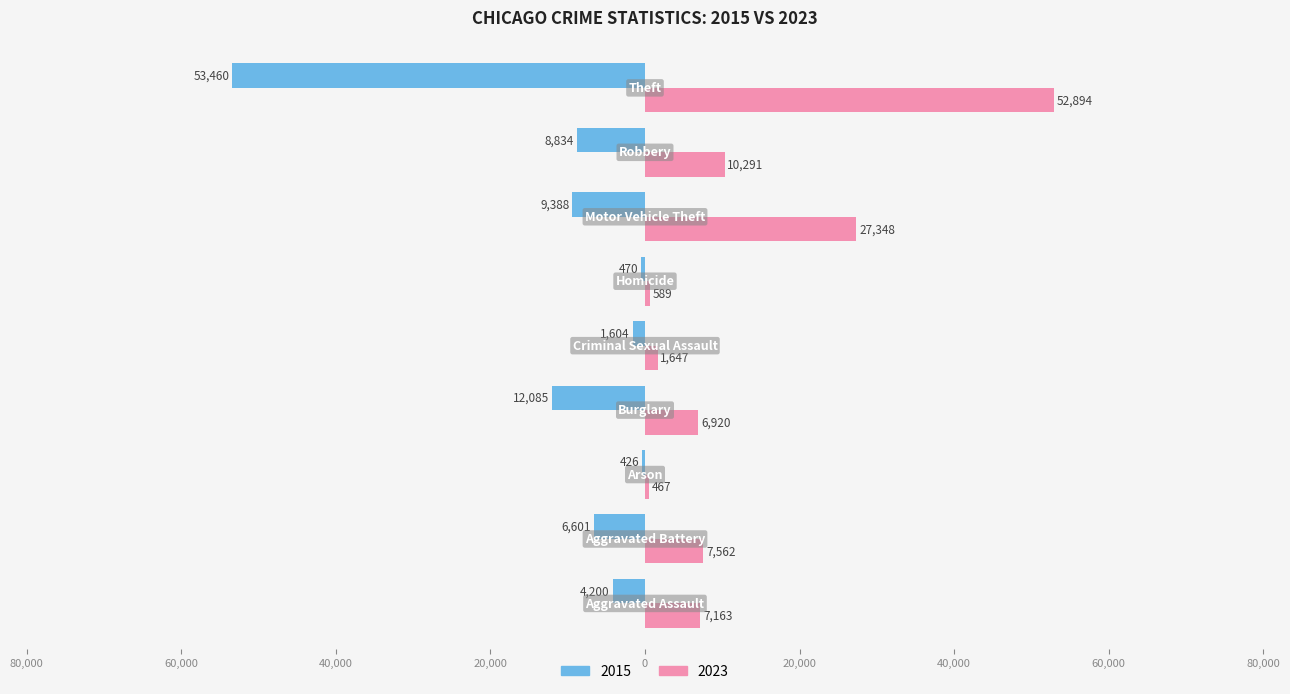

What are all the series names shown in the legend?

2015, 2023